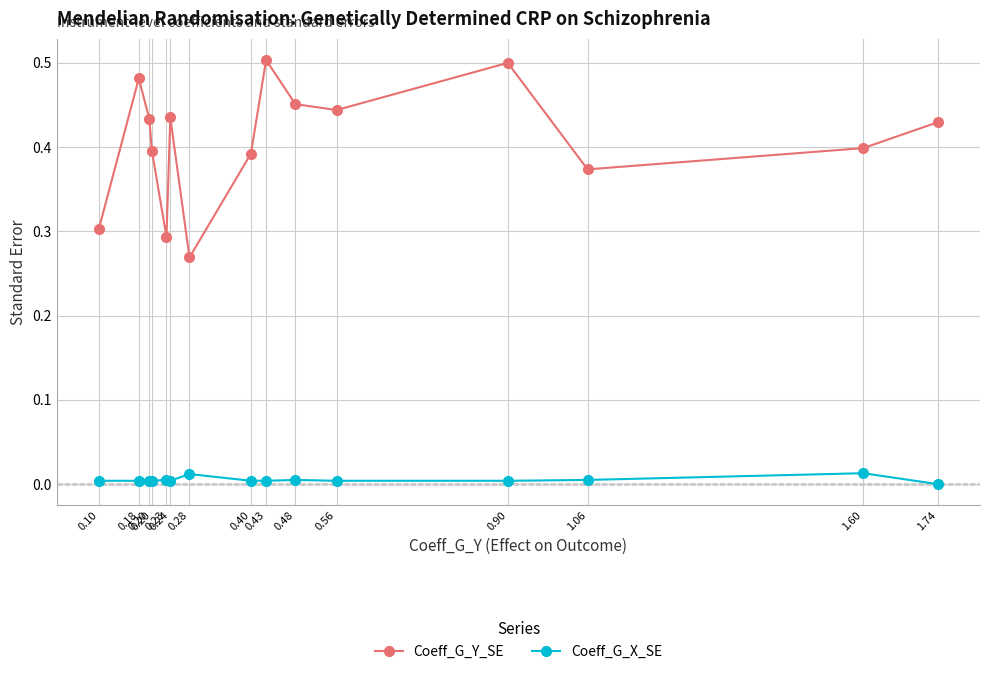

What are all the series names shown in the legend?

Coeff_G_Y_SE, Coeff_G_X_SE